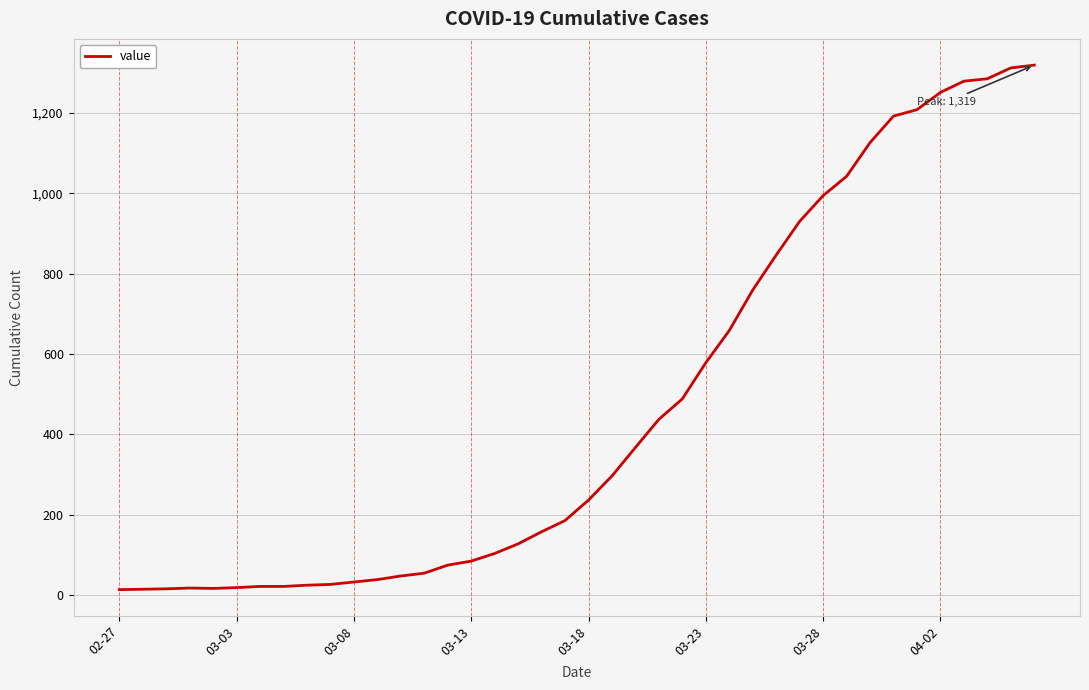

What is the difference between the maximum and minimum values?

1306